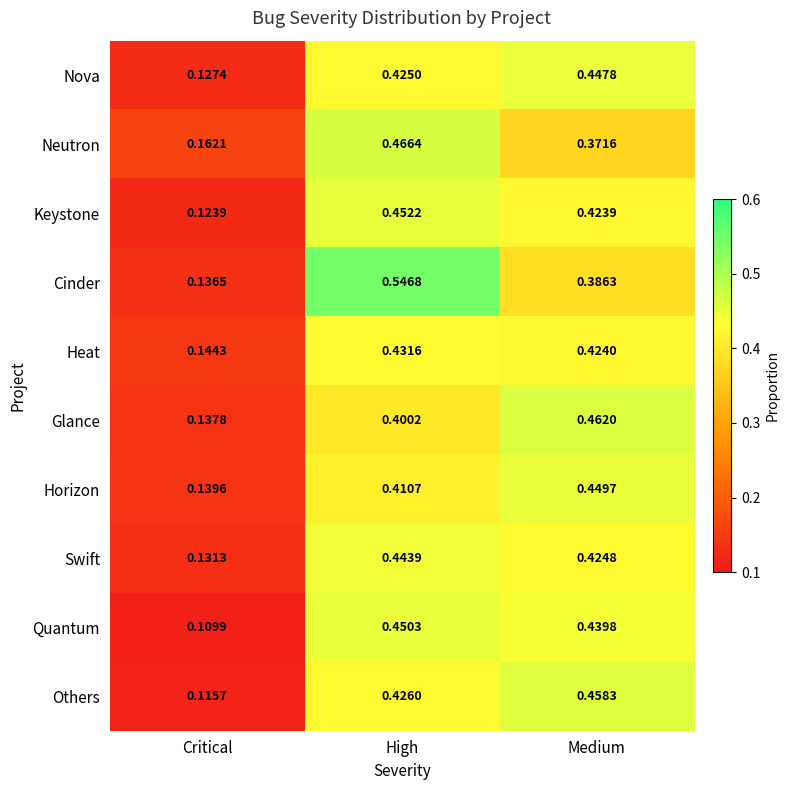

Is the value of Neutron at Critical greater than the value of Horizon at Medium?

No